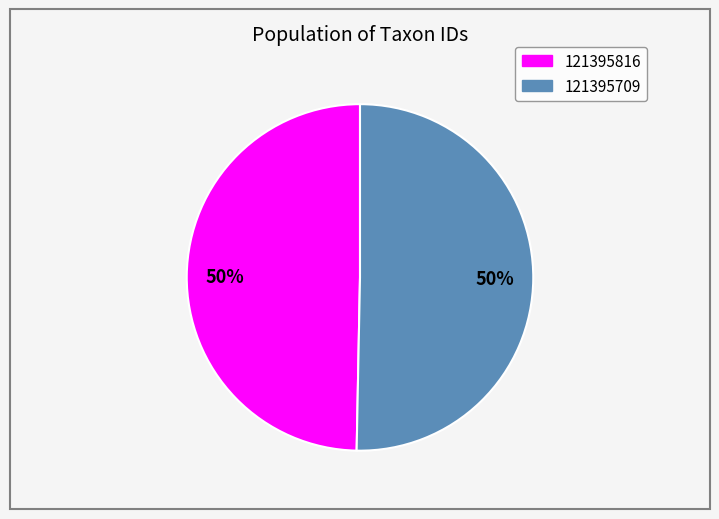

To the nearest percent, what portion does 121395709 represent?

50%